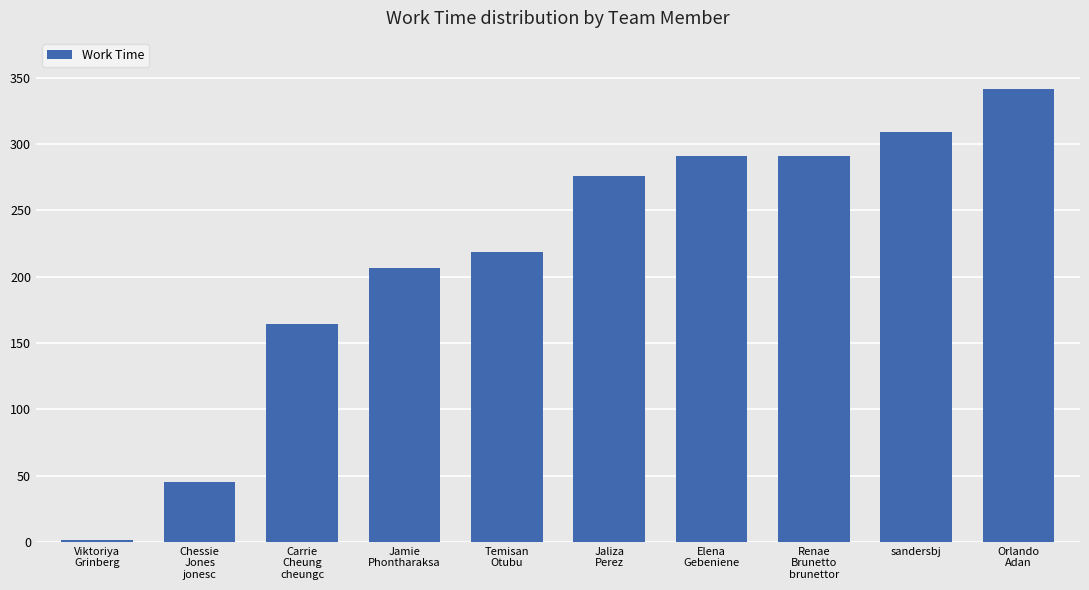

The chart shows a value of 275.9 at Jaliza
Perez. True or false?

True